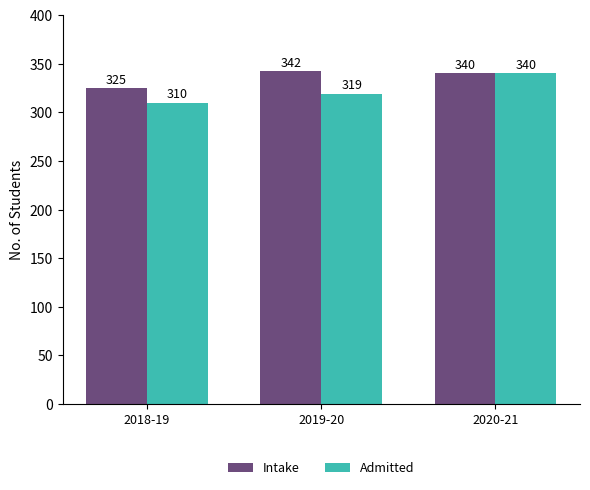

Reading left to right, list all the values displayed in this chart.

Intake: 2018-19=325	2019-20=342	2020-21=340
Admitted: 2018-19=310	2019-20=319	2020-21=340